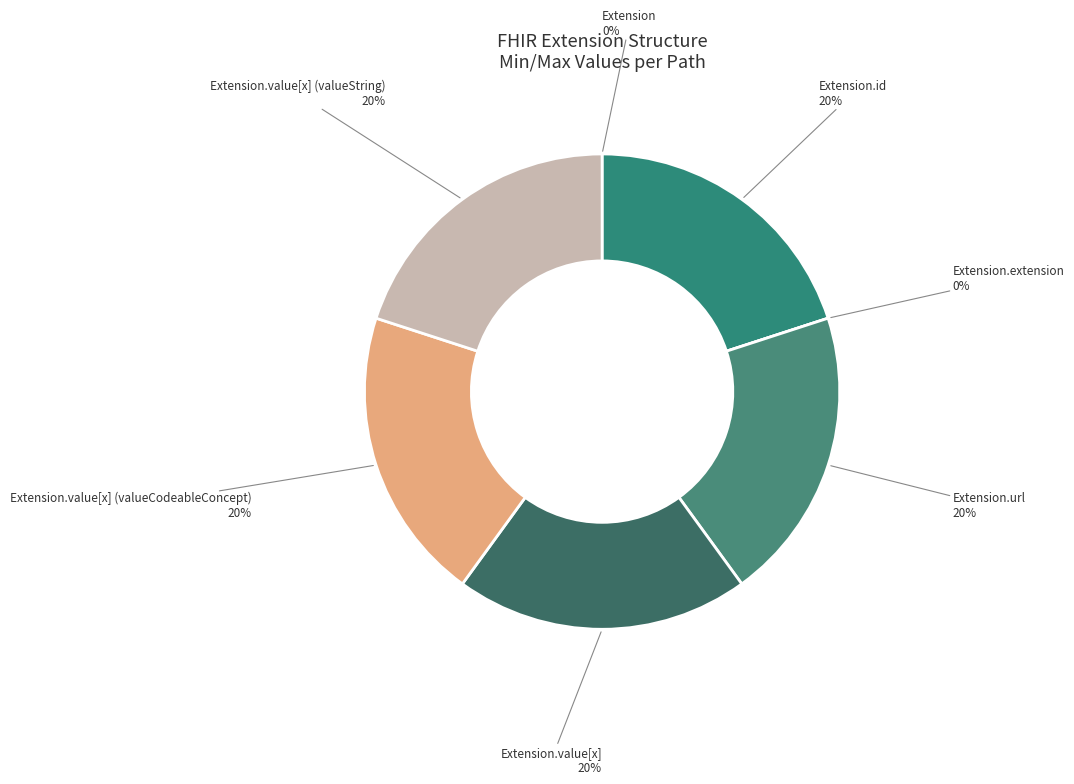

Is it true that Extension.value[x] (valueCodeableConcept) is 20% of the pie?

True